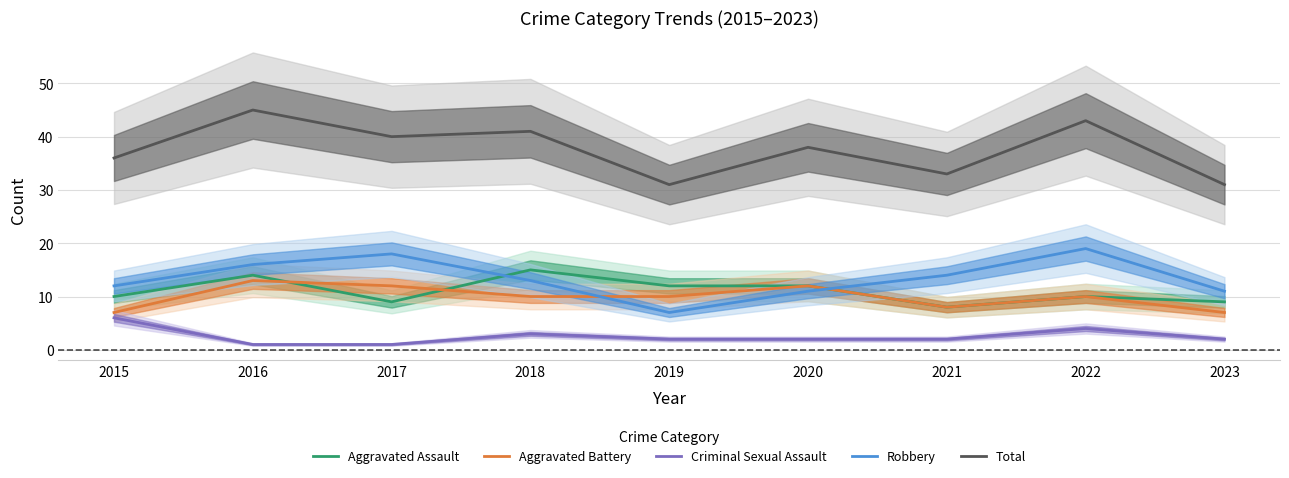

How many Criminal Sexual Assault values are between 2 and 3?

5